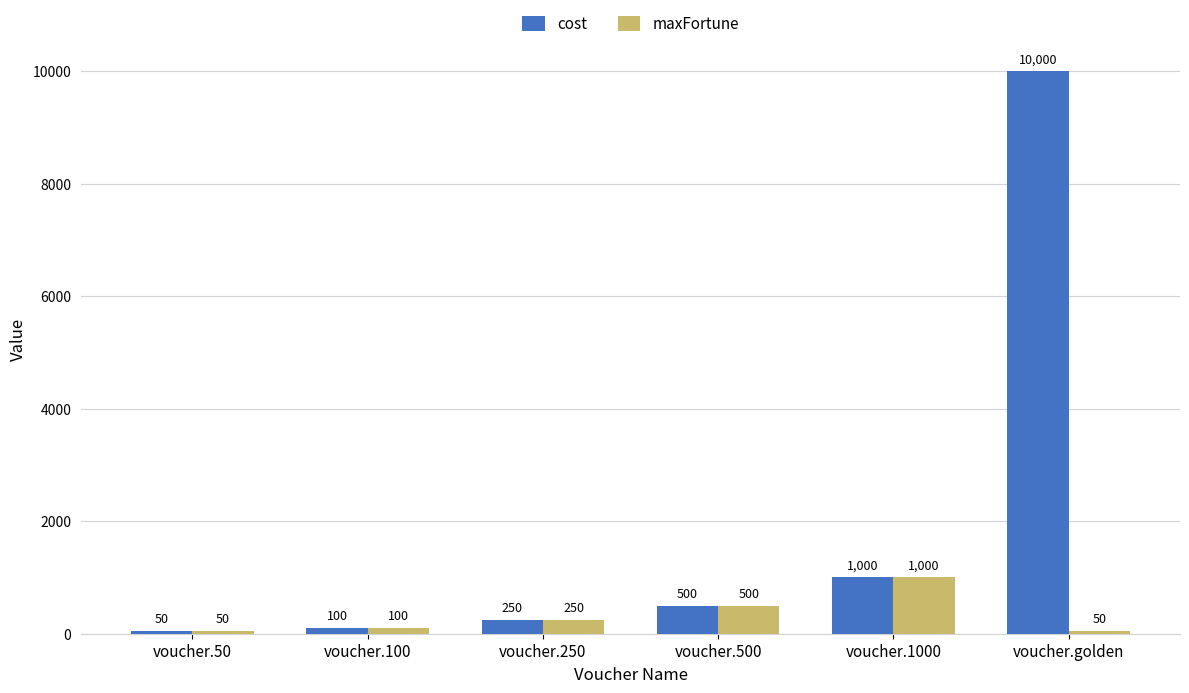

Reading right to left, what are all the values shown in this chart?

cost: 10000	1000	500	250	100	50
maxFortune: 50	1000	500	250	100	50